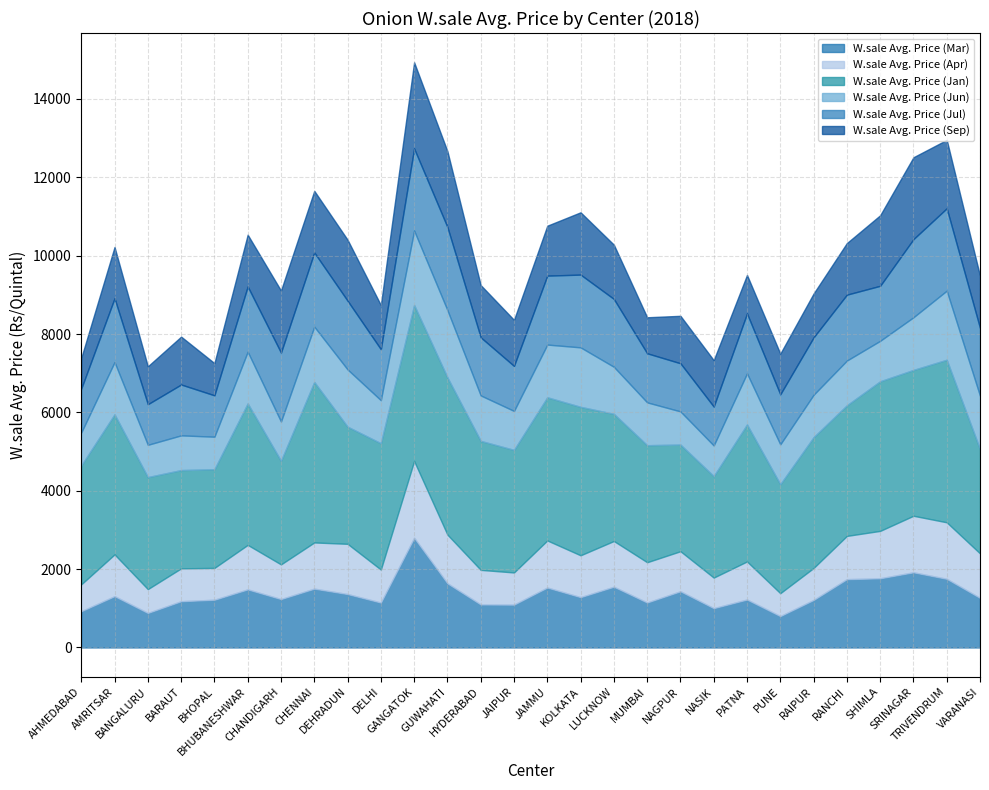

How many data points in W.sale Avg. Price (Jan) are above 3292?

13